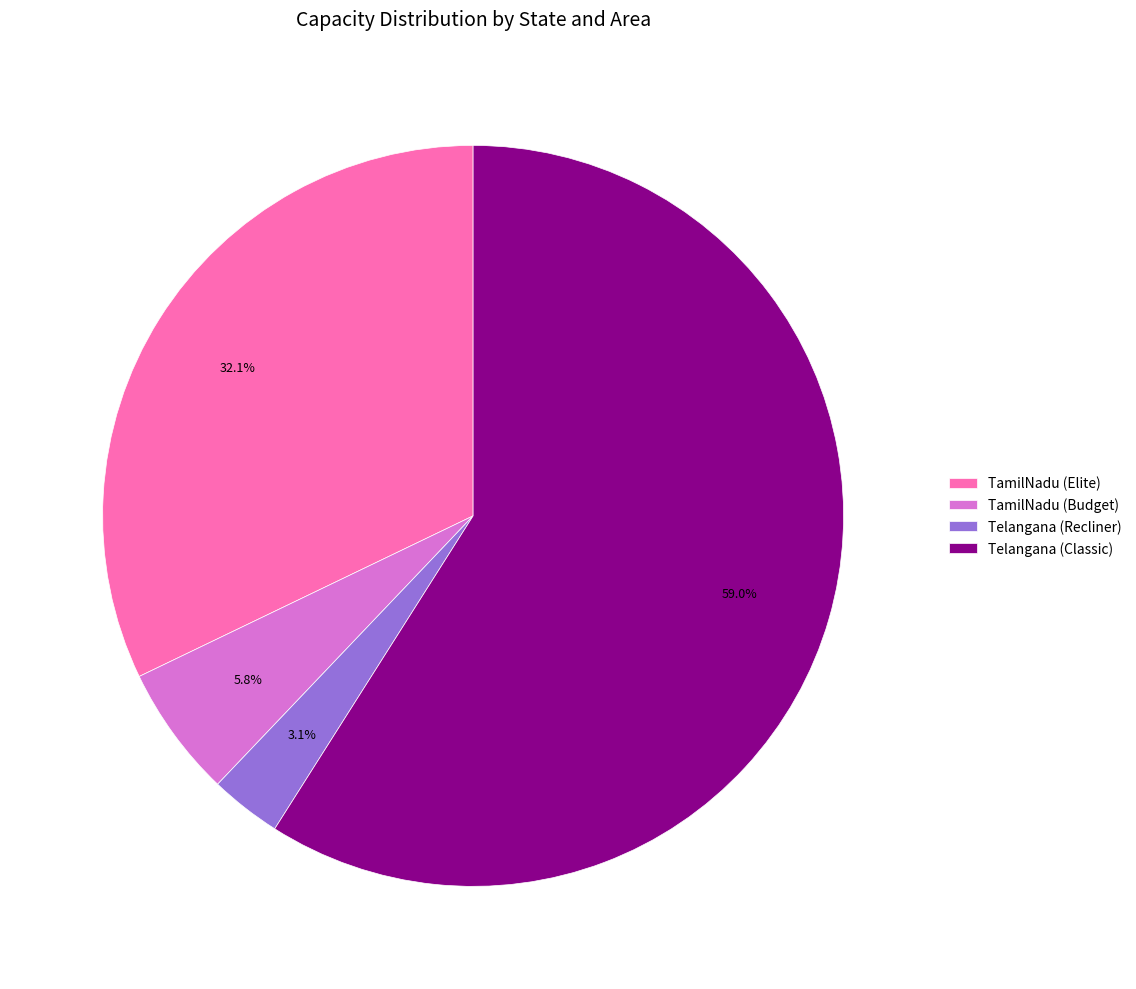

Which slice represents more than half of the pie?

Telangana (Classic)